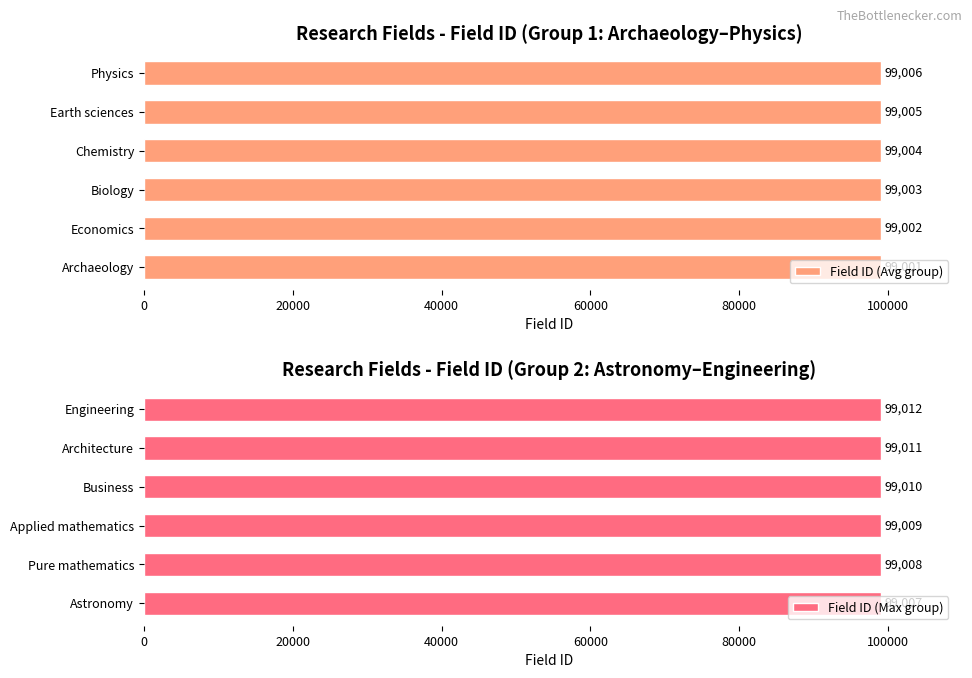

What is the minimum value for Field ID (Avg group)?

99001